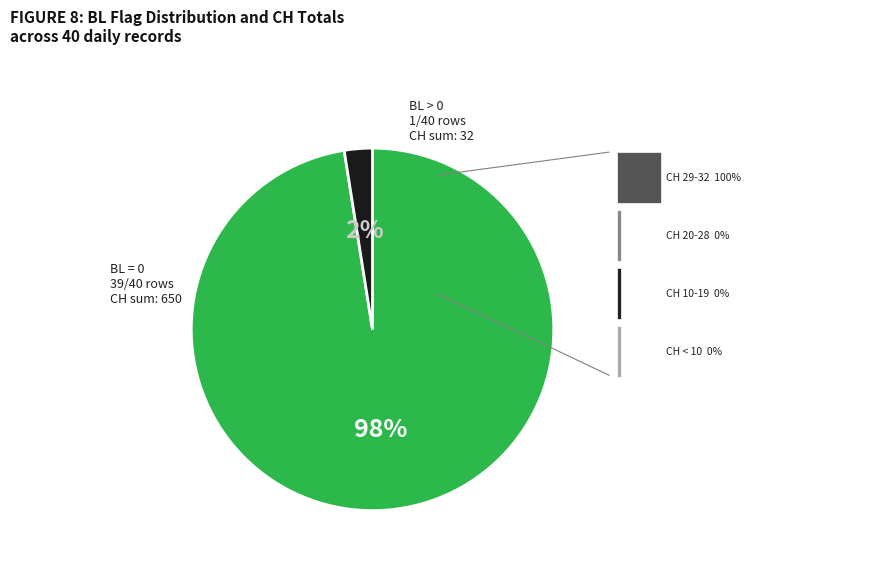

To the nearest percent, what is the average slice percentage?

50%